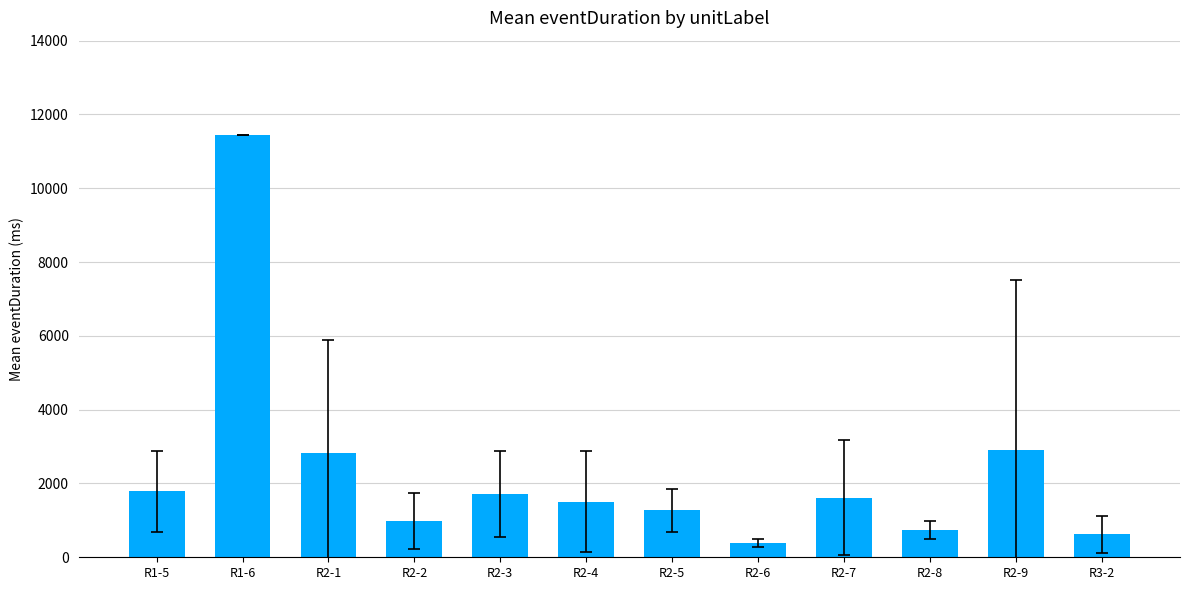

Reading left to right, list all the values displayed in this chart.

R1-5=1787.0	R1-6=11445.0	R2-1=2820.2	R2-2=984.0	R2-3=1713.0	R2-4=1505.7	R2-5=1273.0	R2-6=386.3	R2-7=1609.7	R2-8=733.3	R2-9=2901.8	R3-2=620.5